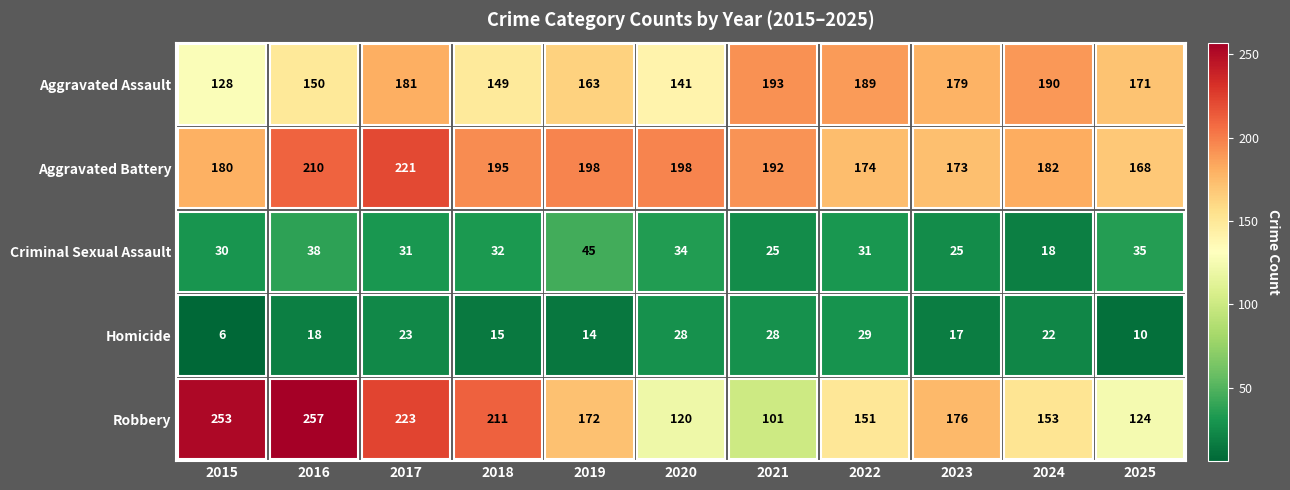

At which category is the sum across all series the highest?

2017